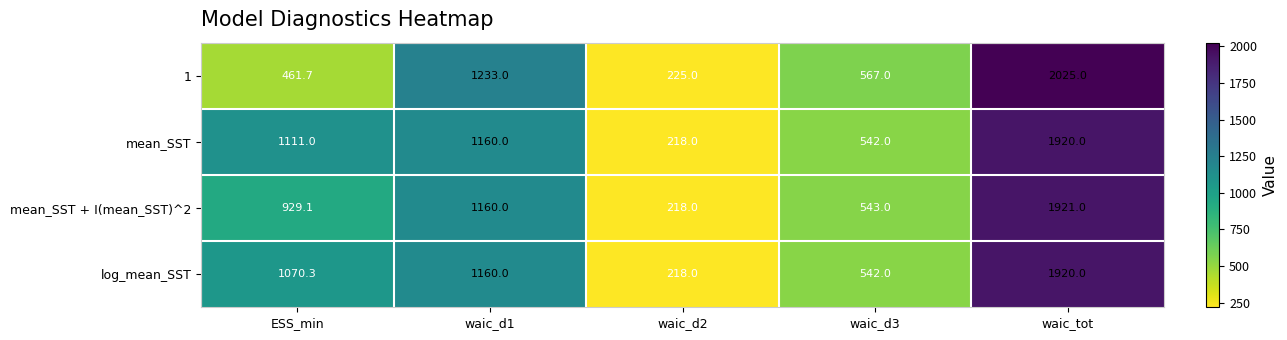

What is the sum of the 1 values at waic_d3 and waic_d2?

792.0